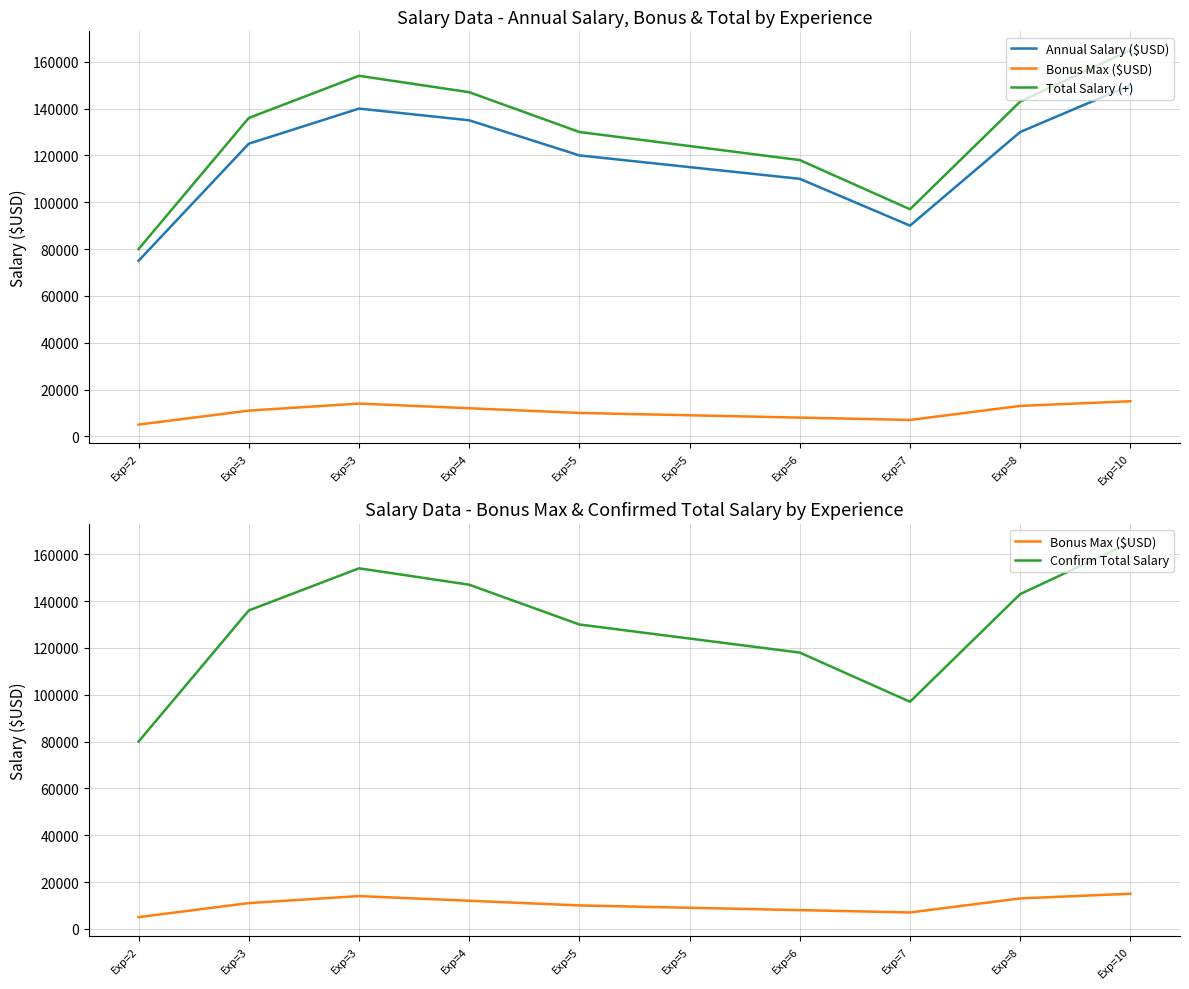

What is the difference between the second highest and second lowest values in the Total Salary (+) series?

57000